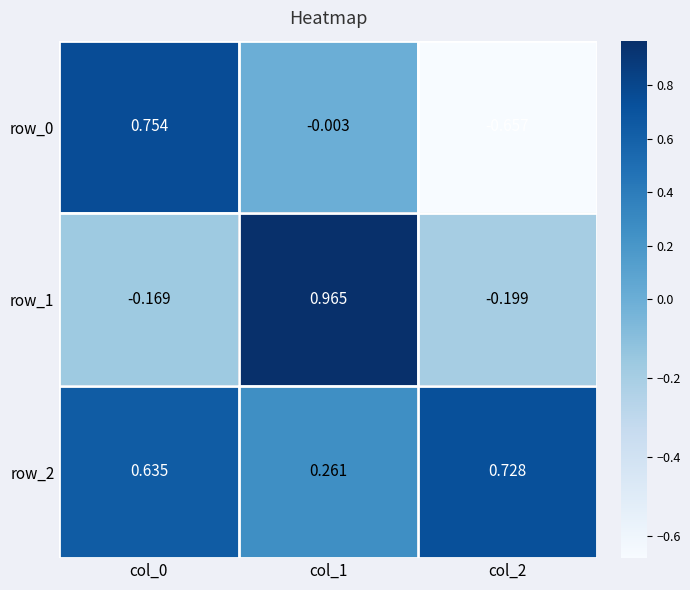

Is the value of row_2 at col_2 greater than the value of row_0 at col_1?

Yes